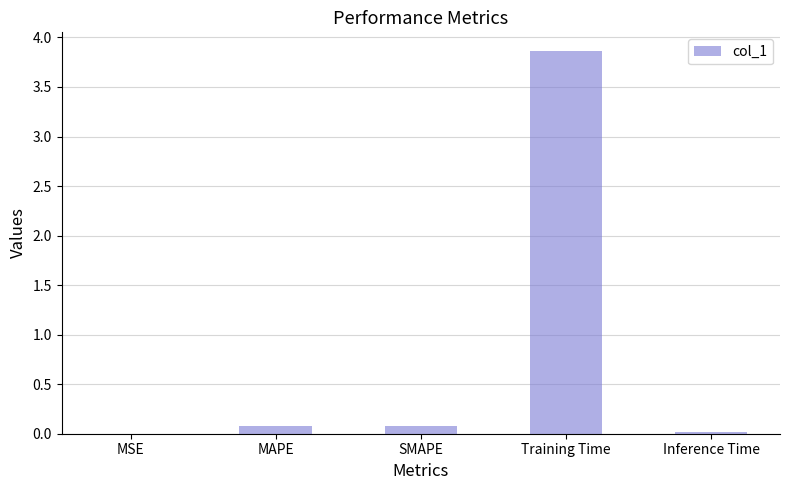

Which has a higher value, Training Time or Inference Time?

Training Time